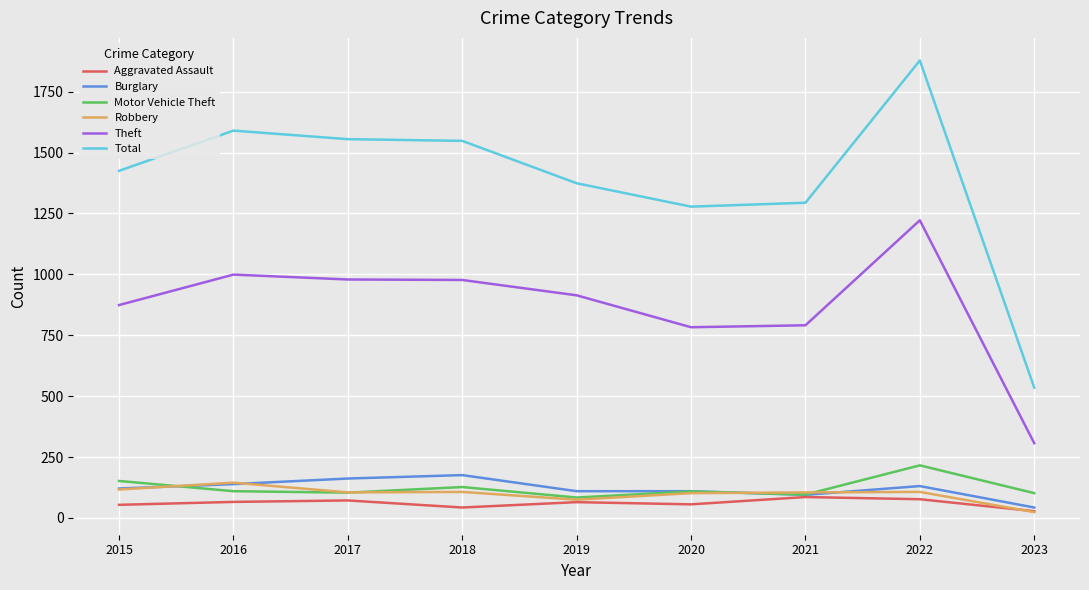

True or false: Theft and Total intersect in this chart.

False